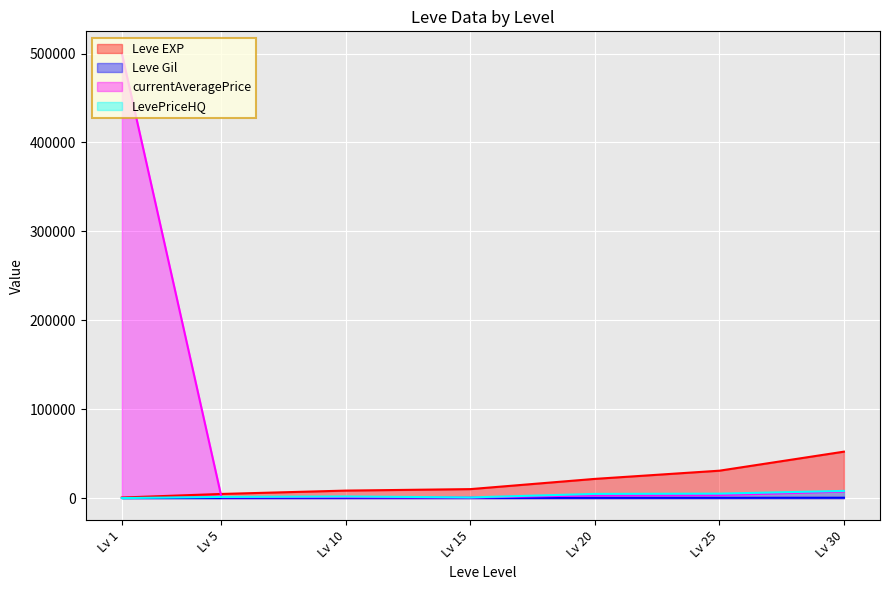

Reading right to left, transcribe all the data shown in this chart.

Leve EXP: 52220	30820	21600	10100	8430	4660	630
Leve Gil: 410	317	248	174	172	140	112
currentAveragePrice: 7361	3424	3111	639	1070	1057	500000
LevePriceHQ: 8082	5000	4701	758	1800	1295	0